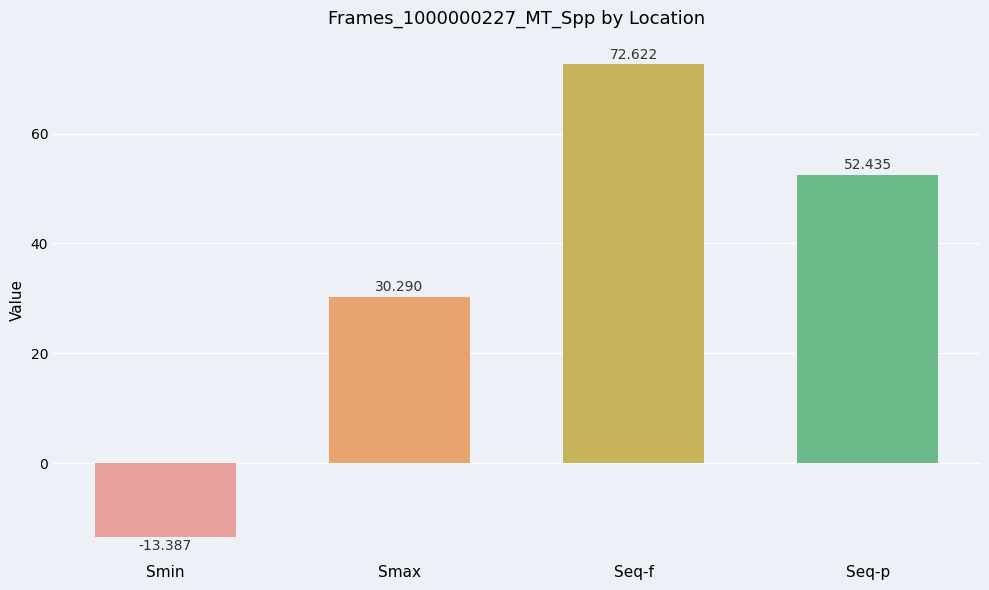

What is the maximum value shown in the chart?

72.6